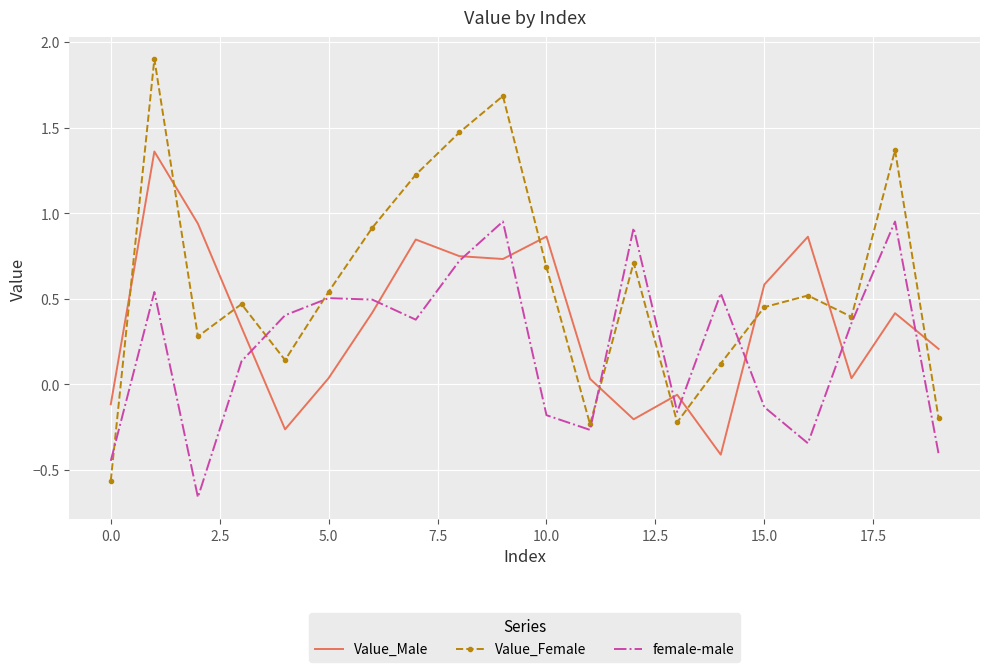

List the series in order of their peak value, lowest first.

female-male, Value_Male, Value_Female